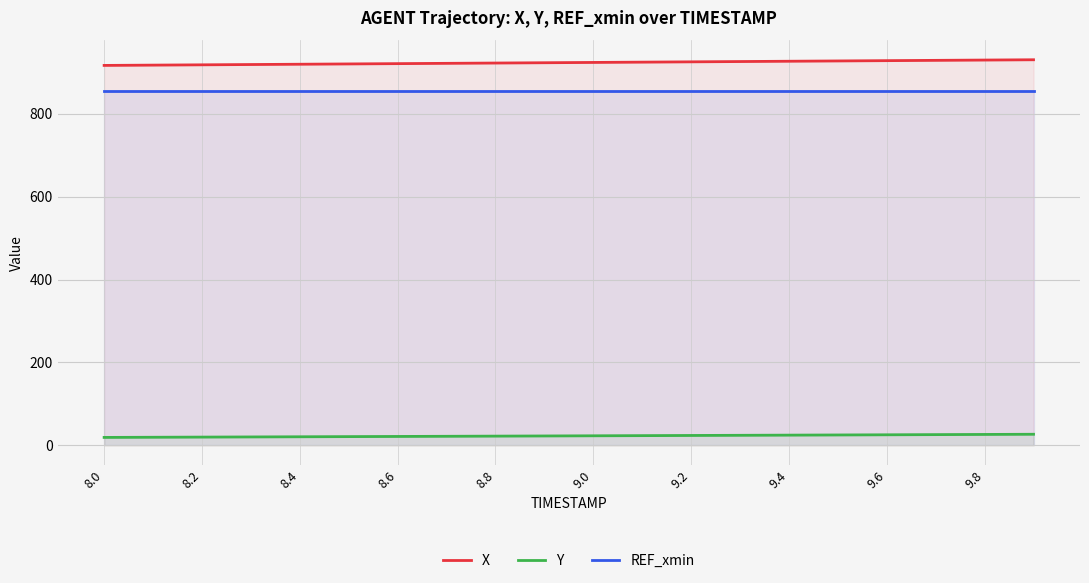

What is the difference between the Y values at 11 and 17?

2.4